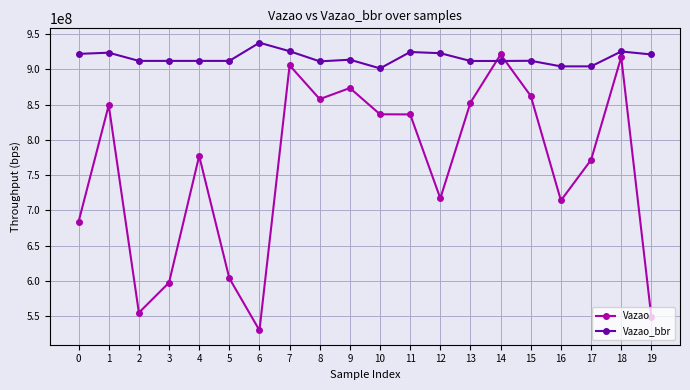

What is the highest value of the Vazao_bbr series?

937848484